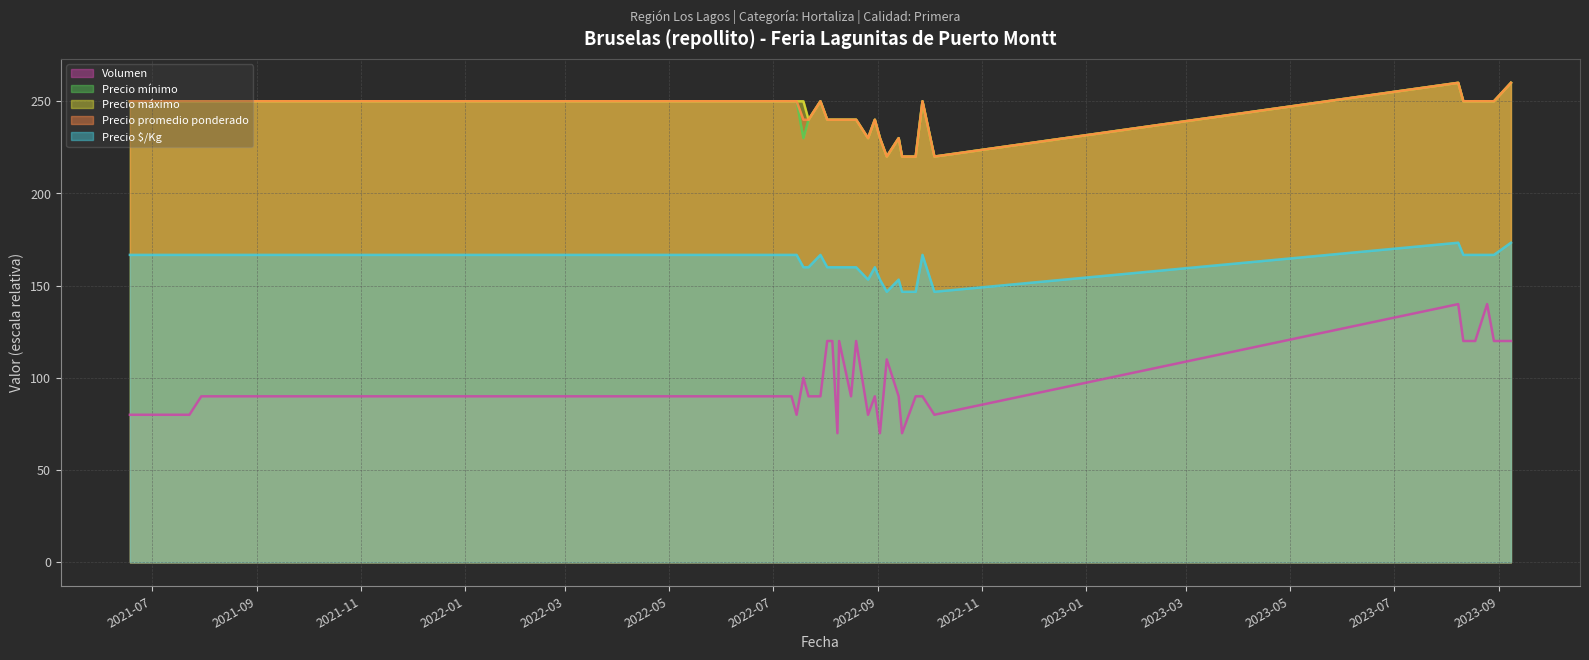

Is it true that Precio promedio ponderado equals 240.0 at 2022-07-22?

True